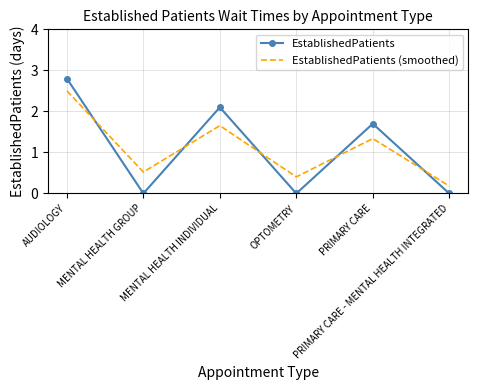

The value of EstablishedPatients (smoothed) at PRIMARY CARE - MENTAL HEALTH INTEGRATED is 0.2. True or false?

True